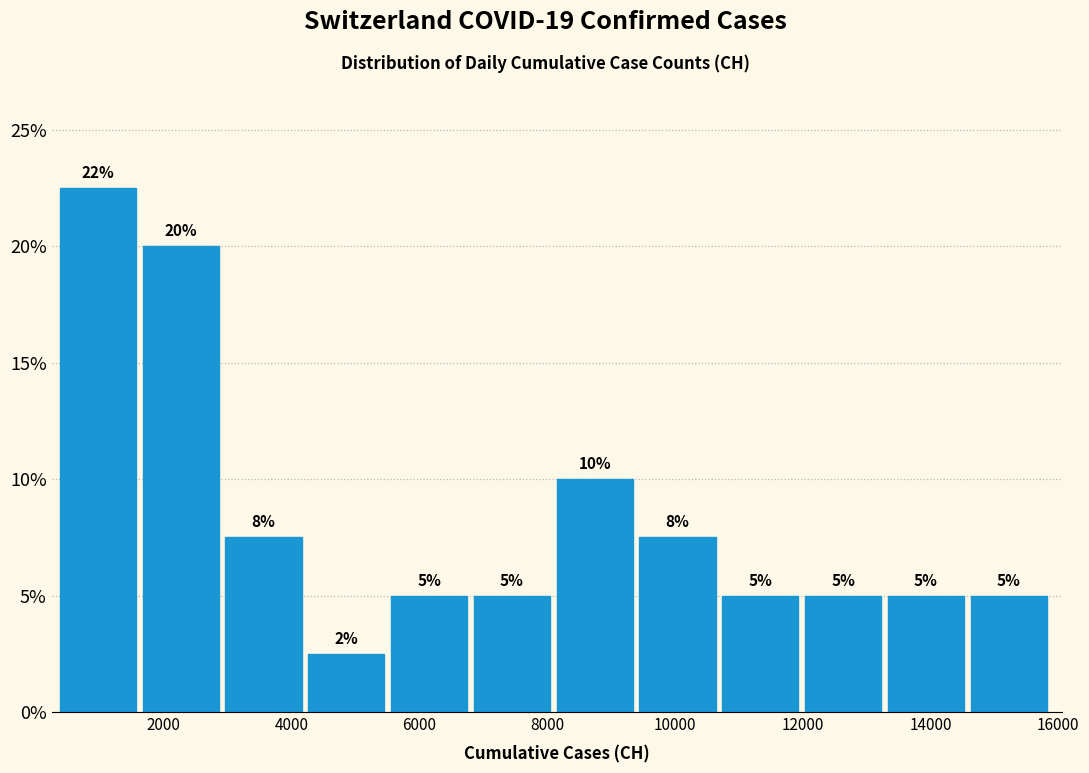

Over which range of the x-axis is the bar tallest?

400 to 1600